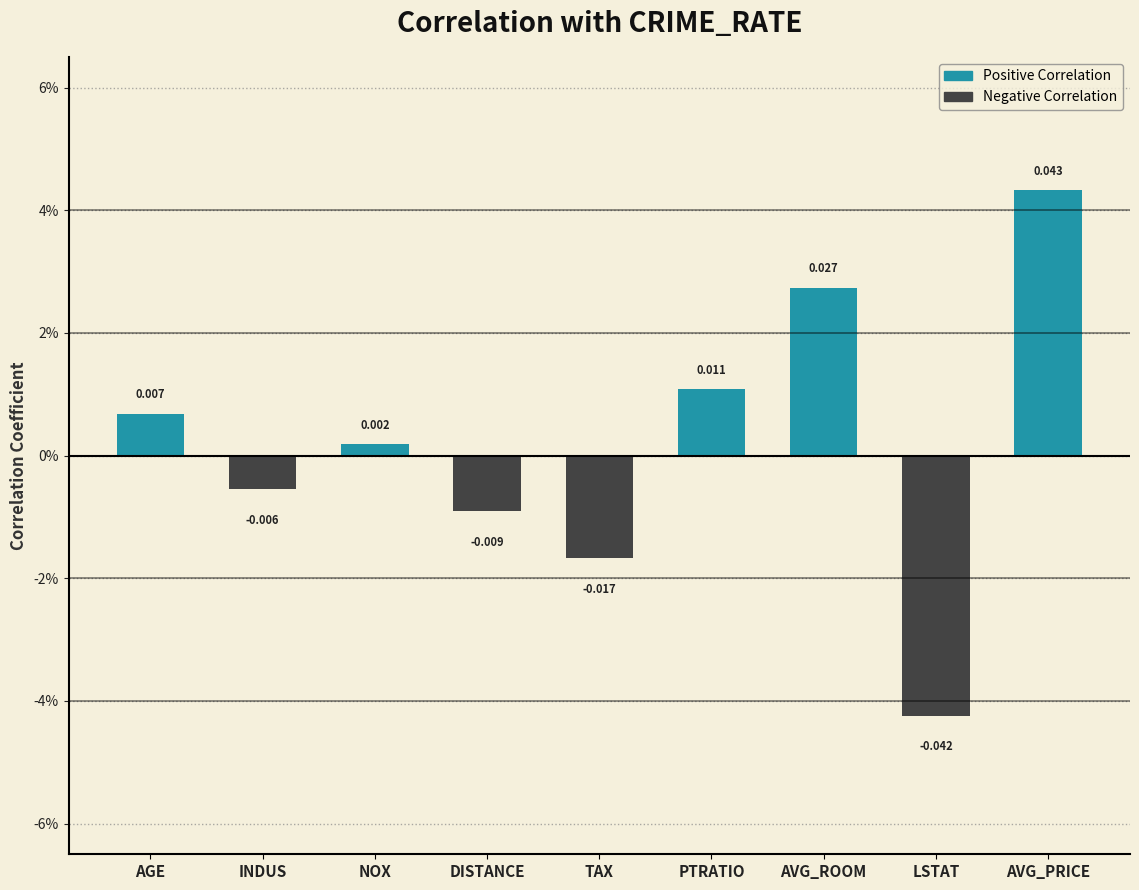

Is it true that the value at AVG_ROOM is 0.0?

False